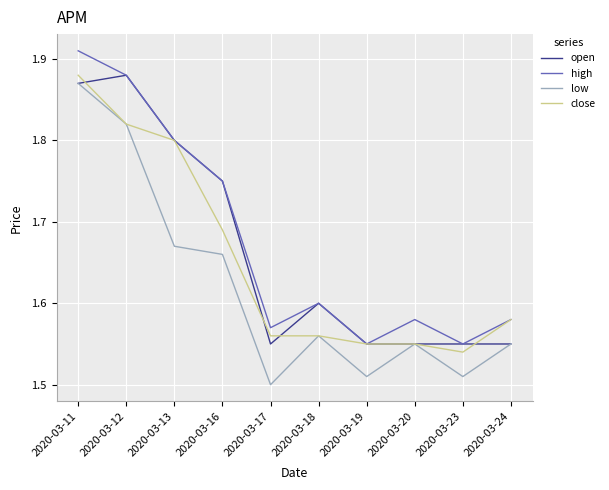

What are all the series names shown in the legend?

open, high, low, close